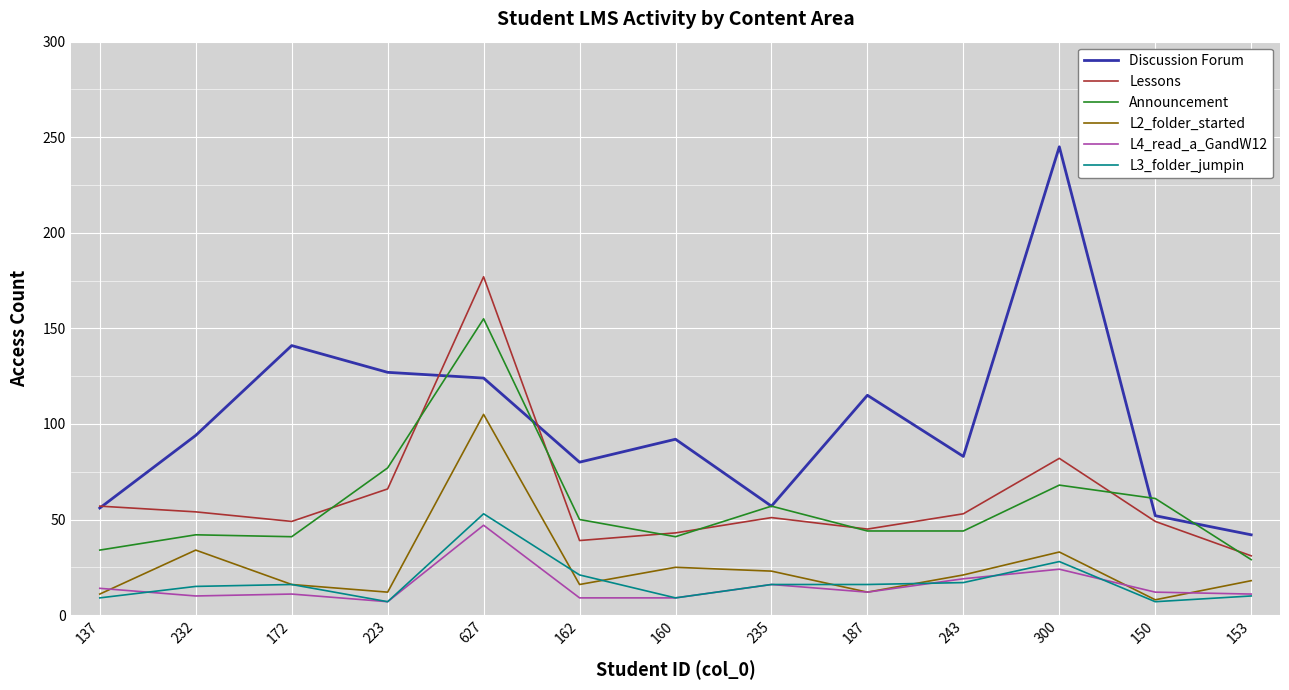

What is the difference between the second highest and minimum values in the Discussion Forum series?

99